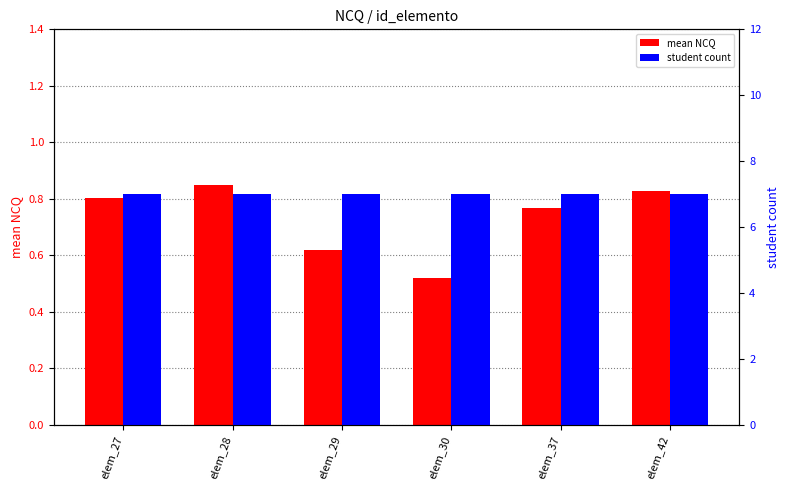

Reading left to right, what are all the values shown in this chart?

mean NCQ: 0.8	0.8	0.6	0.5	0.8	0.8
student count: 7.0	7.0	7.0	7.0	7.0	7.0